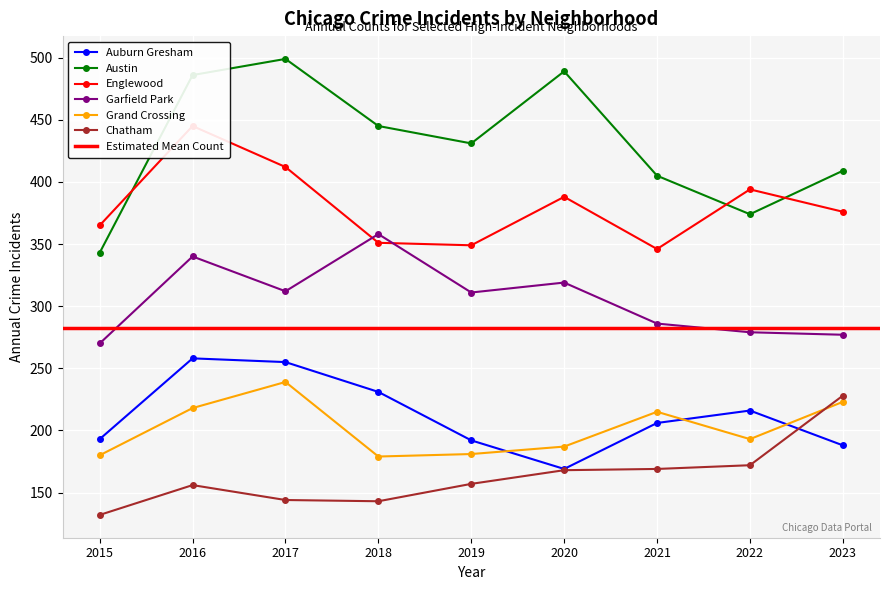

Between 2017 and 2023, which series saw the biggest shift?

Austin